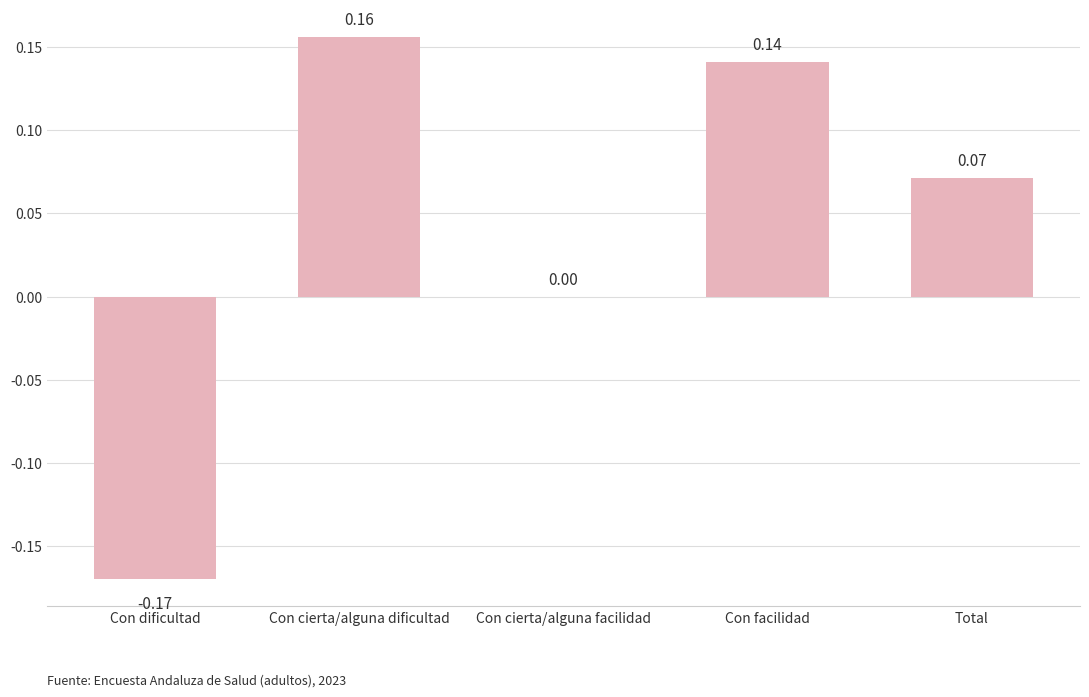

Which category has the highest value across all series?

Con cierta/alguna dificultad